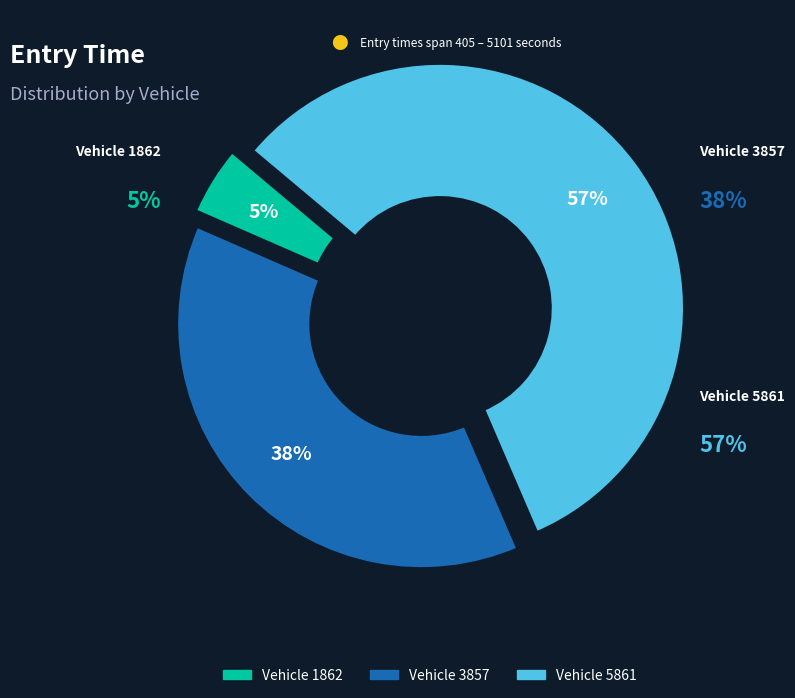

Combined, what portion of the pie is 1862 and 3857?

42.6%